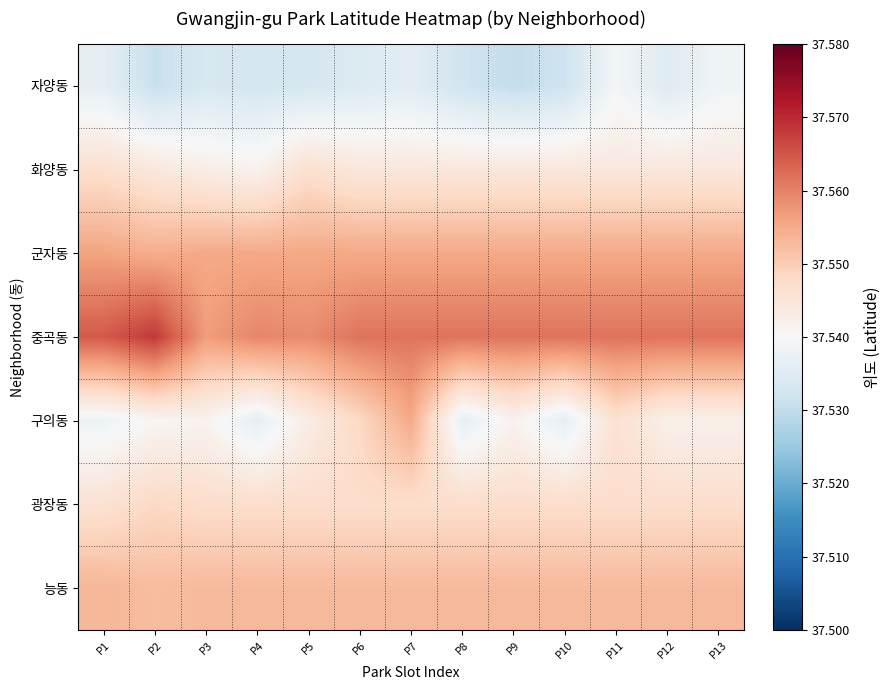

At which category is the sum across all series the highest?

P7